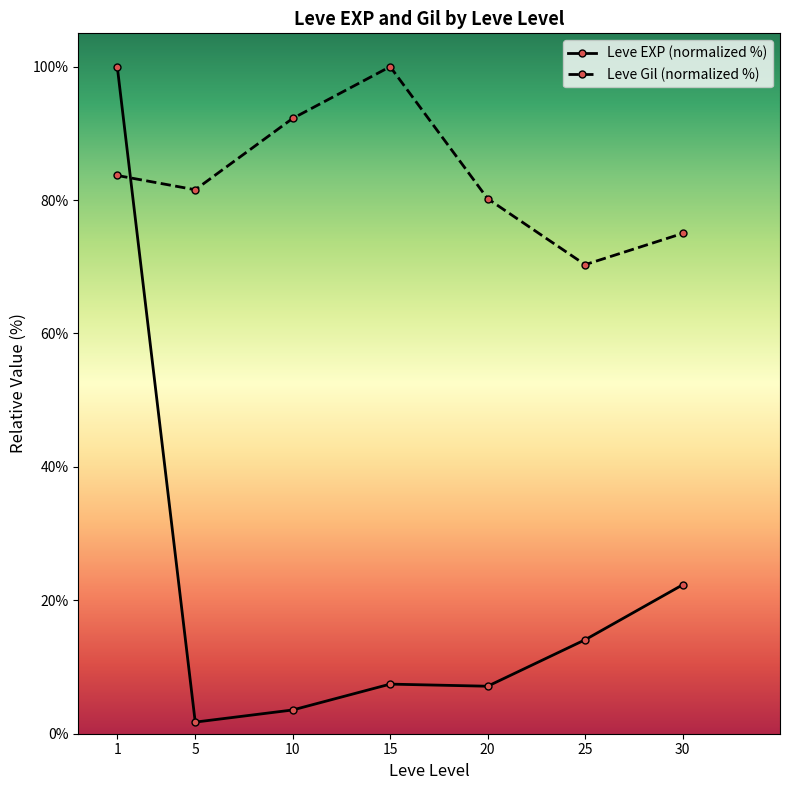

At which category is the sum across all series the highest?

1